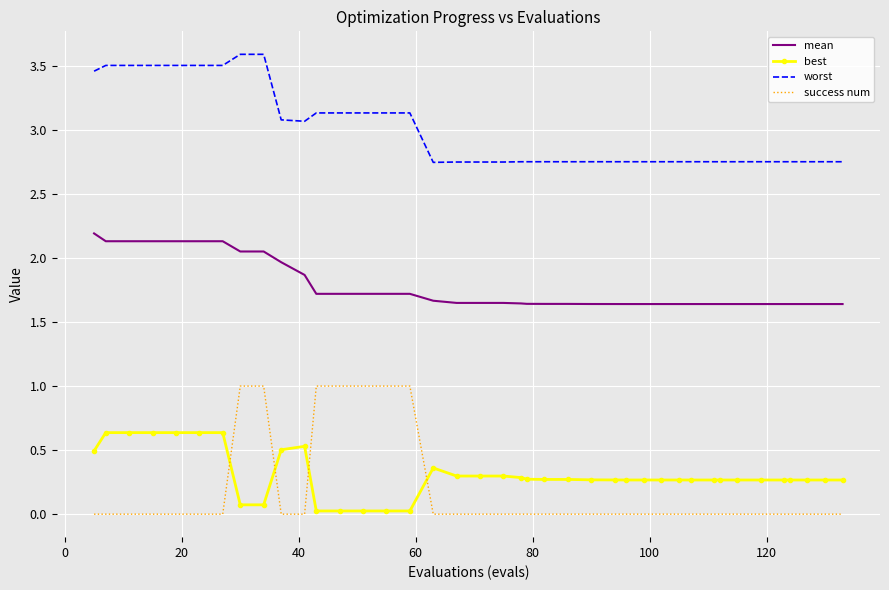

What is the difference between the maximum and minimum values in the success num series?

1.0